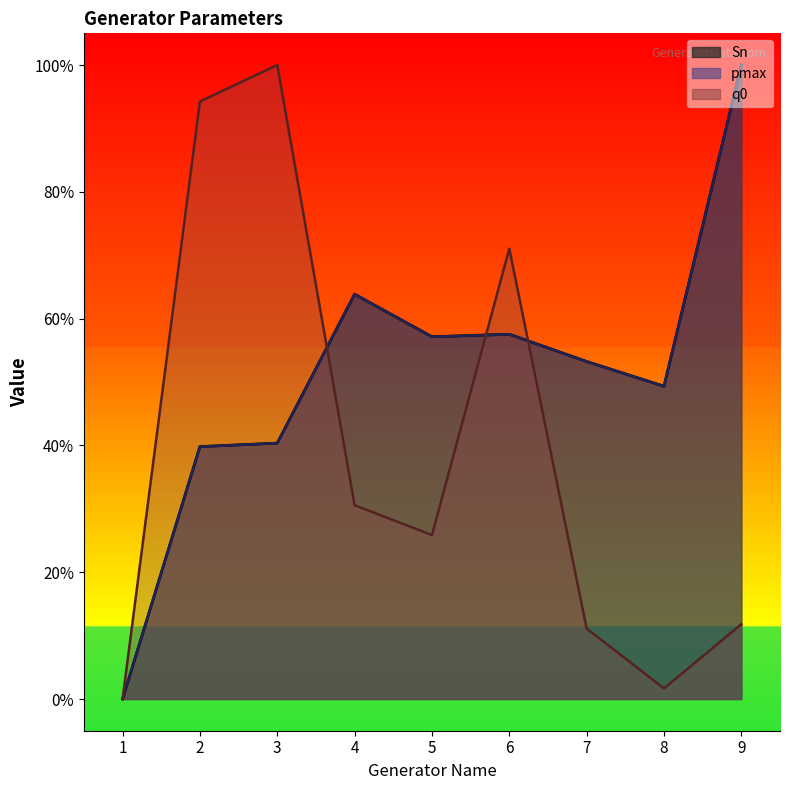

Which series has the largest total across all categories?

Sn